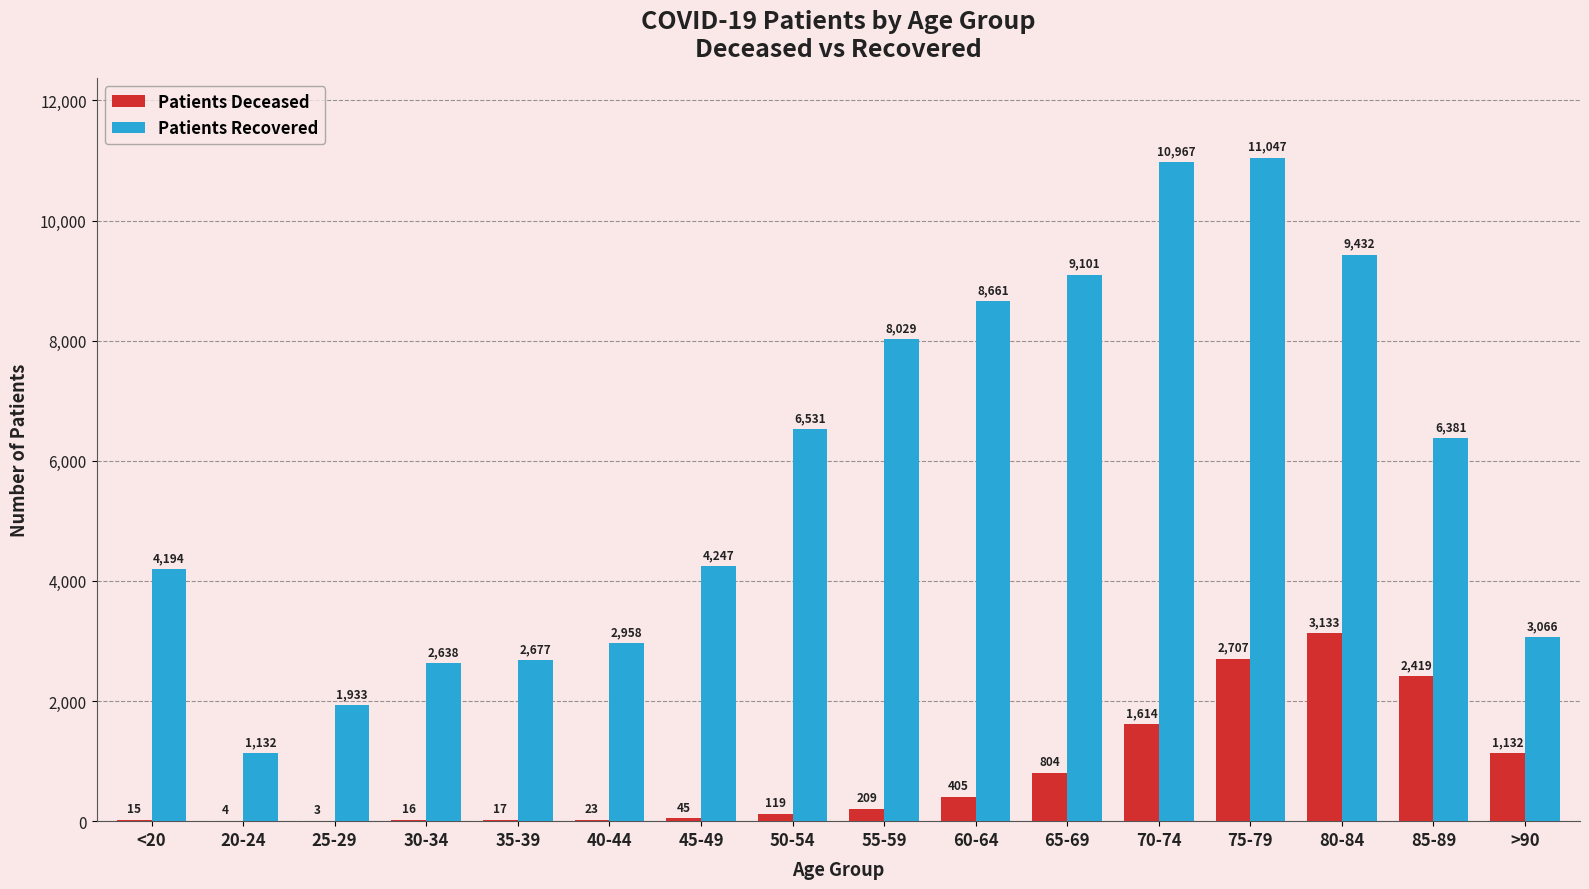

At which category is the sum across all series the highest?

75-79